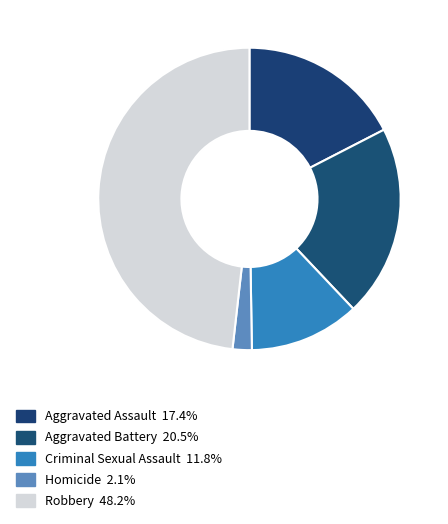

Does any single category account for the majority?

No